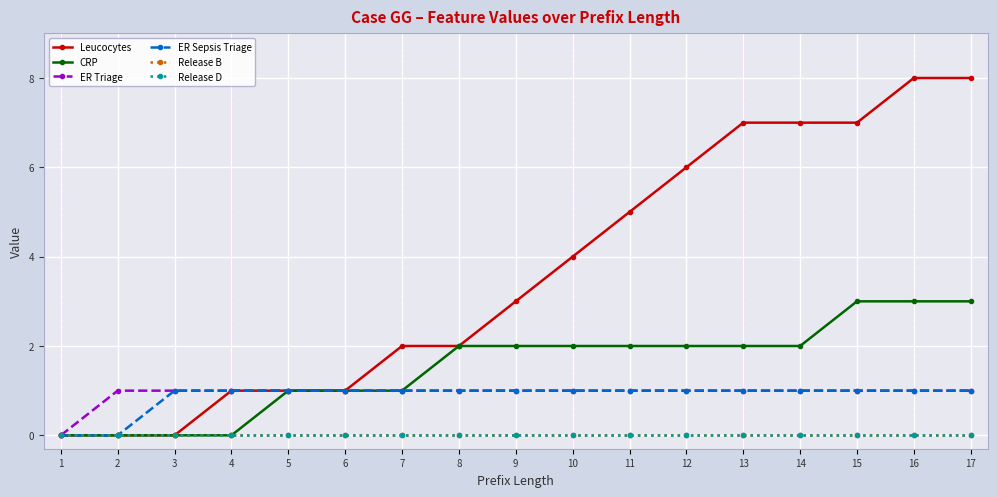

Which series has the largest total across all categories?

Leucocytes